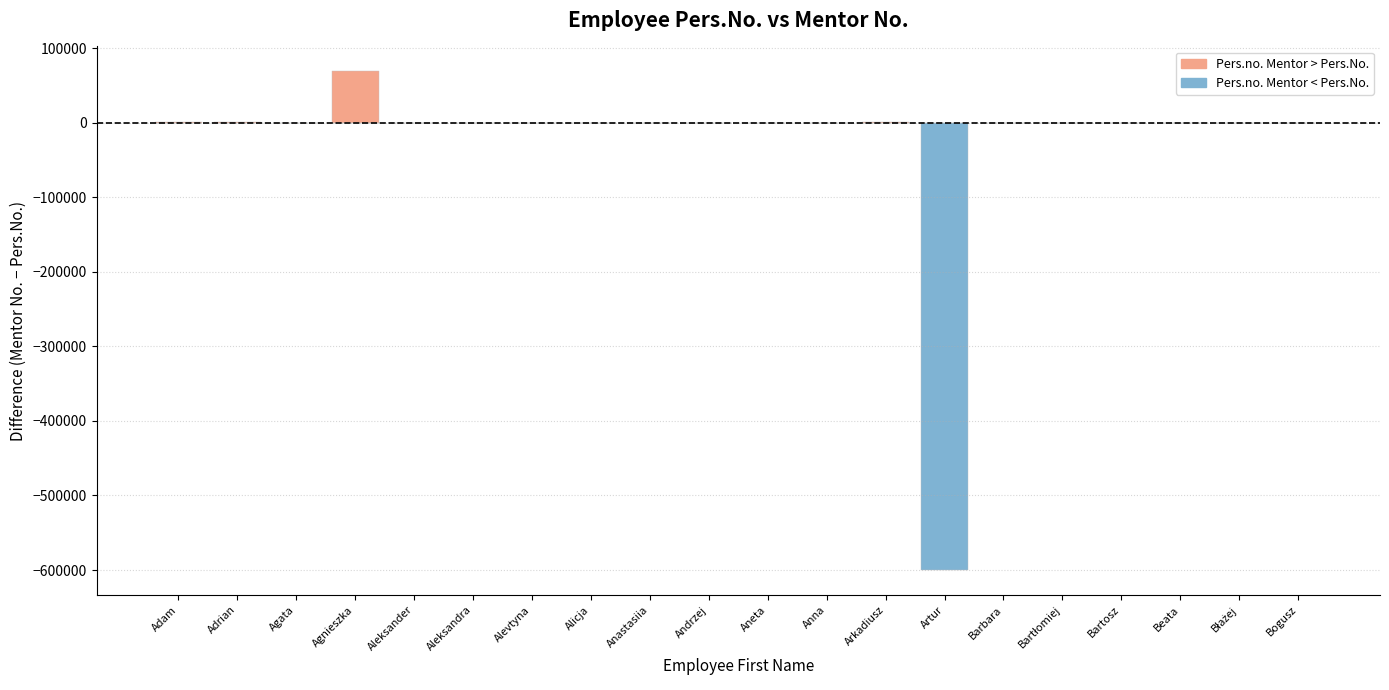

Rank the series by their maximum value, from lowest to highest.

Pers.no. Mentor < Pers.No., Pers.no. Mentor > Pers.No.